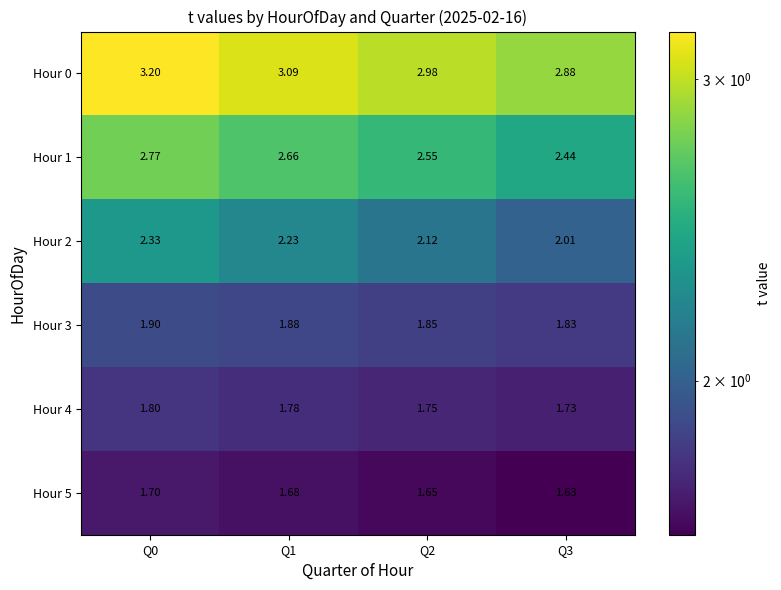

At Q3, list the series in order from smallest to largest.

Hour 5, Hour 4, Hour 3, Hour 2, Hour 1, Hour 0